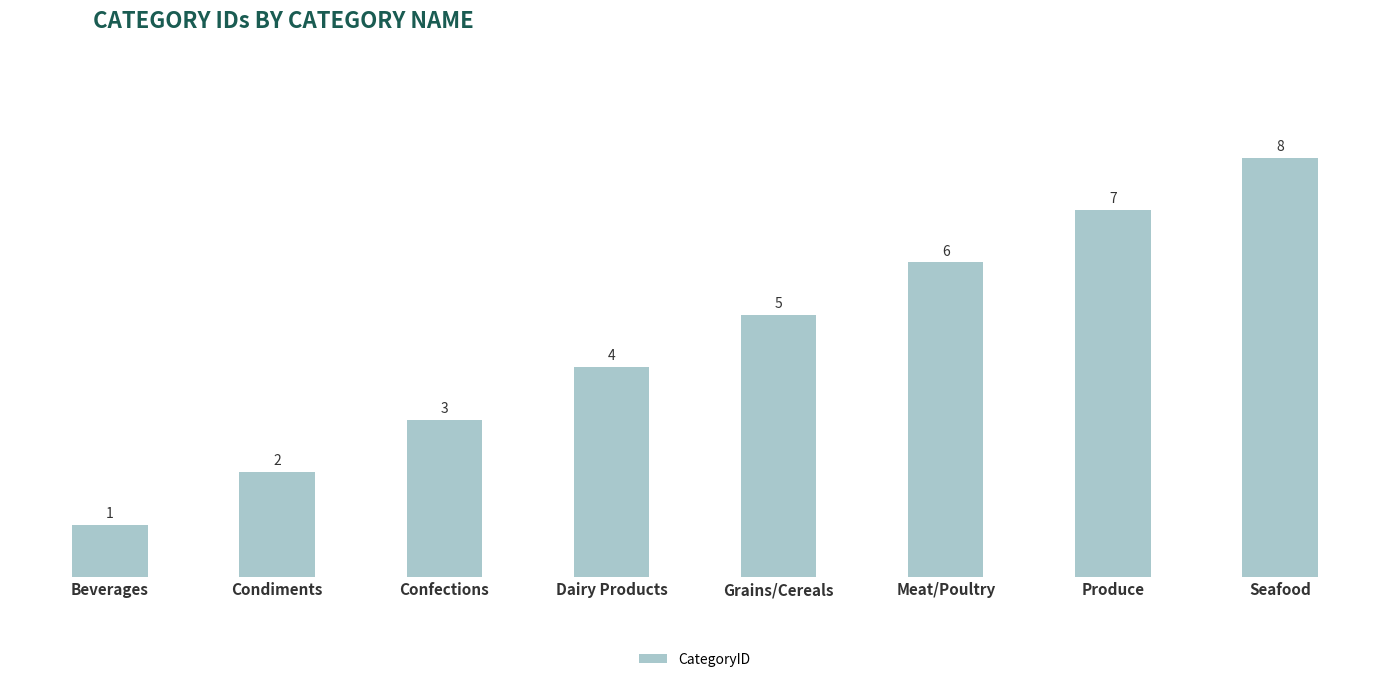

What is the difference between the values at Produce and Beverages?

6